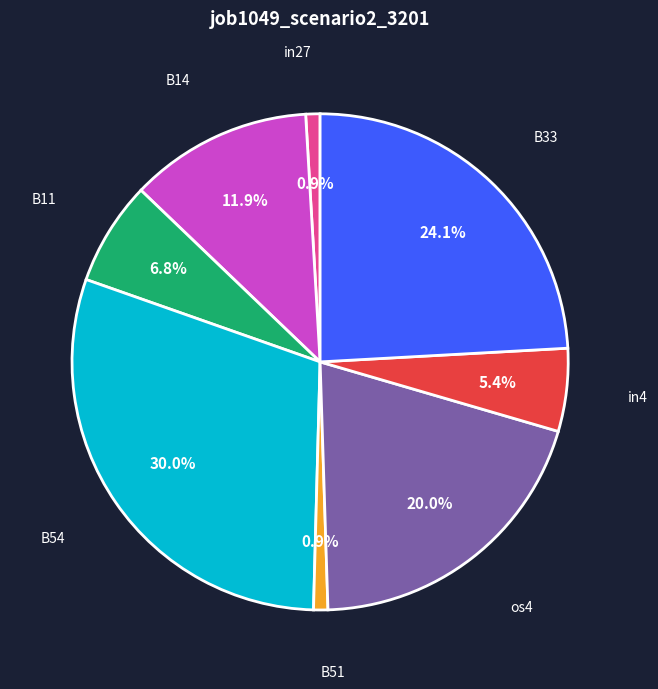

Which category has the biggest portion of the pie?

B54